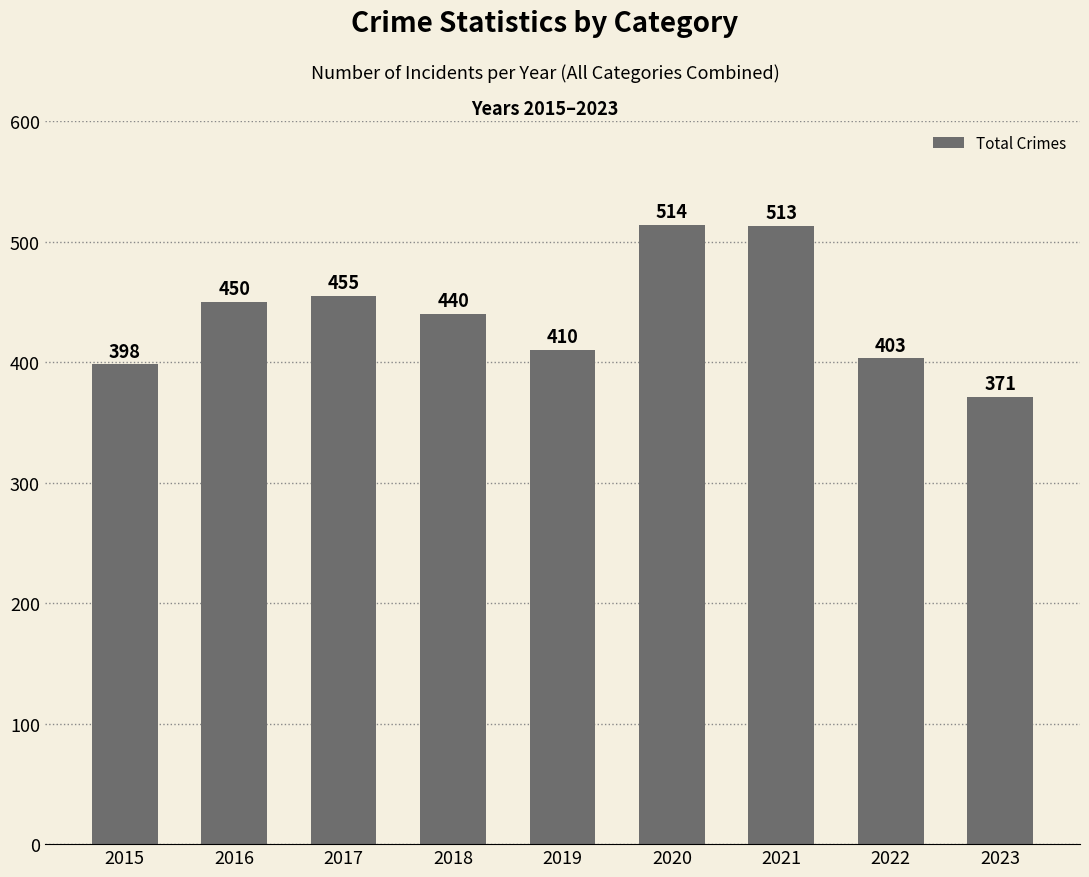

Rank the categories by value from highest to lowest.

2020, 2021, 2017, 2016, 2018, 2019, 2022, 2015, 2023